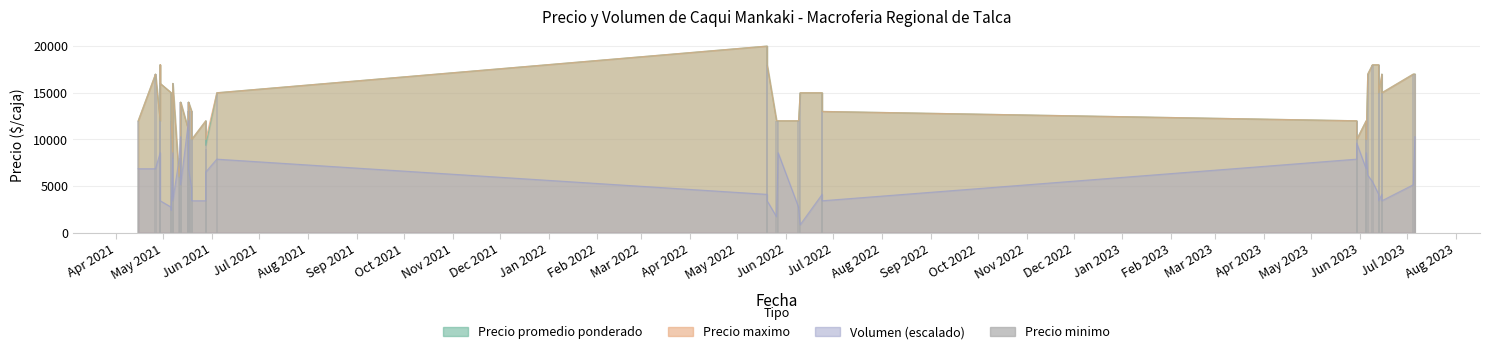

The value at Aug 2021 is 16000. True or false?

True